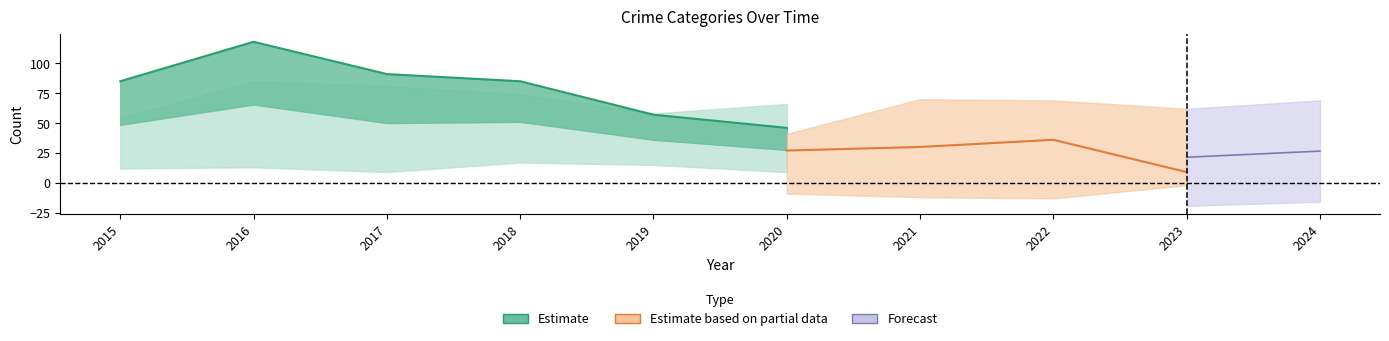

What value does the data have at 2018?

85